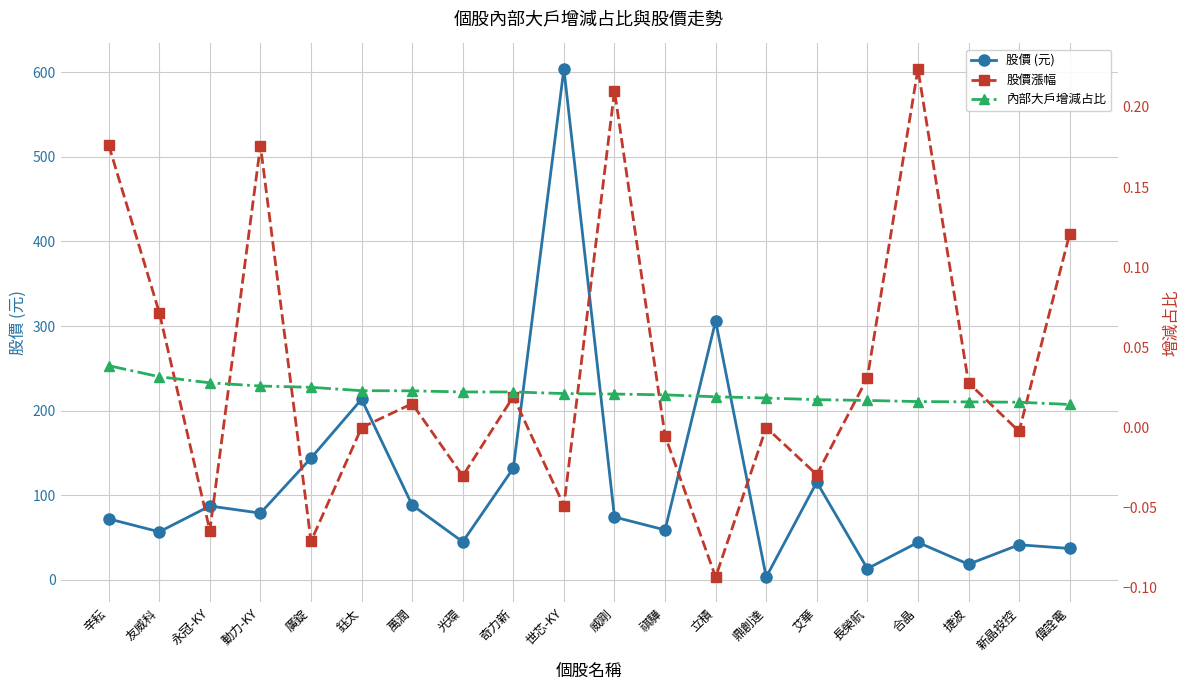

Where is 股價 (元) nearest to the value 303?

立積